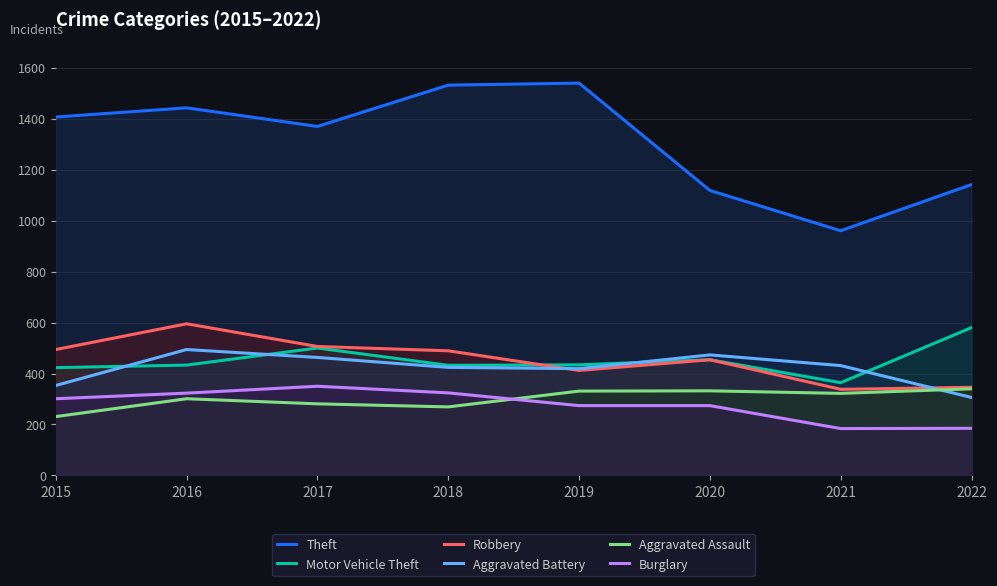

What is the value of the Theft point at the 5th from the left?

1539